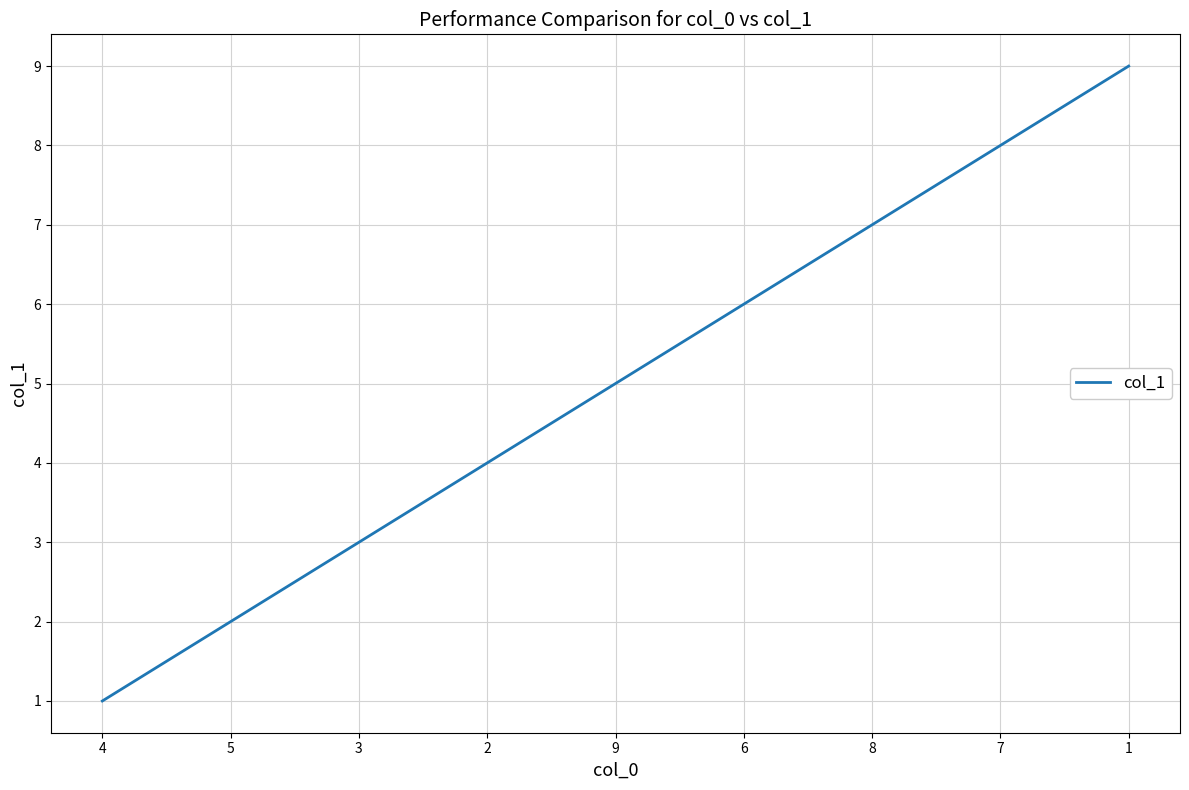

What is the minimum value shown in the chart?

1